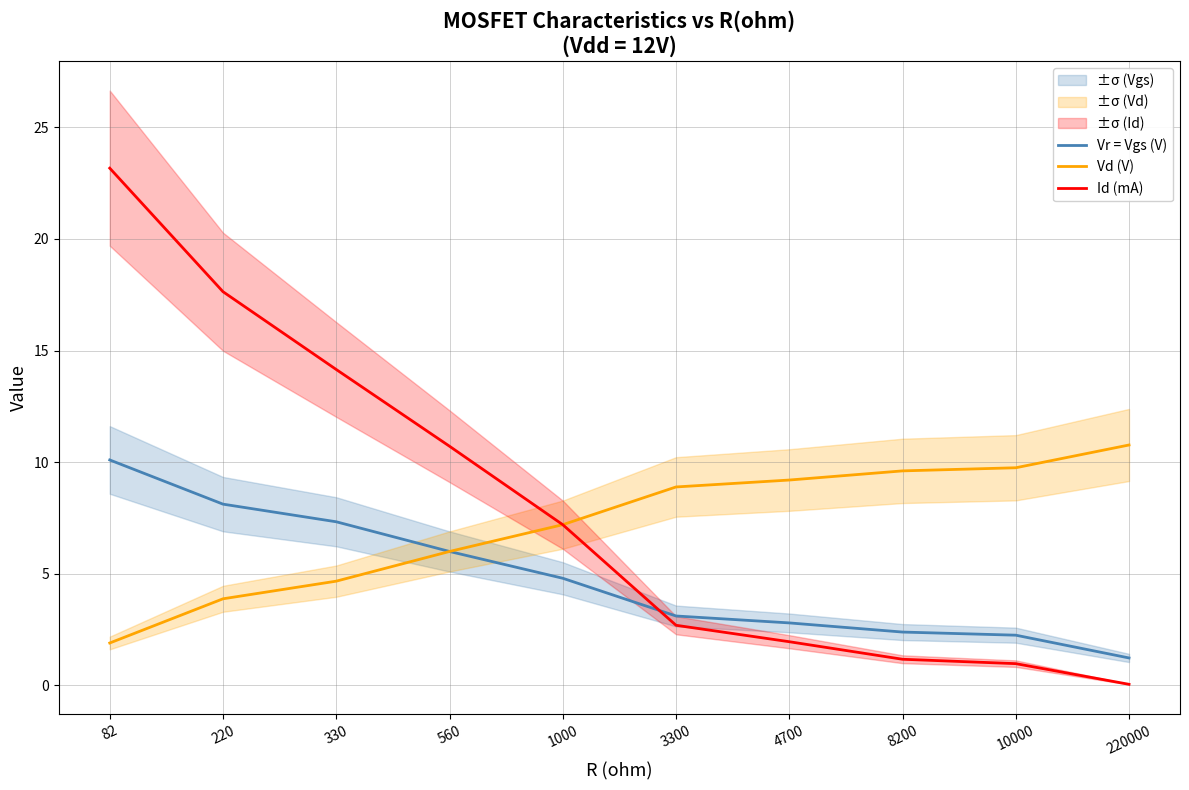

At which label is Vr = Vgs (V) closest to 5?

1000